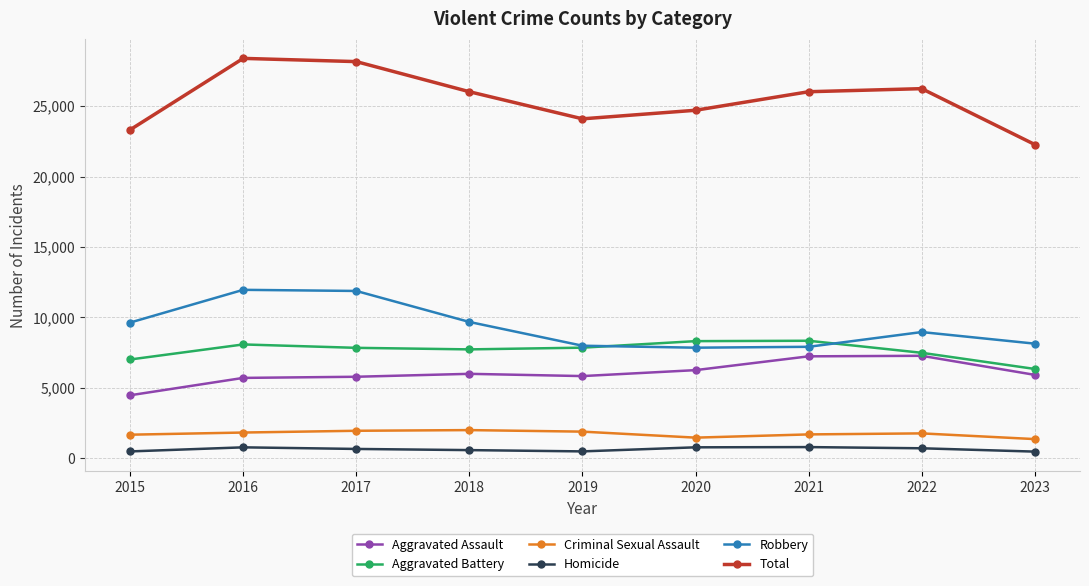

What is the approximate value of Aggravated Battery at 2022, to the nearest 50?

7500